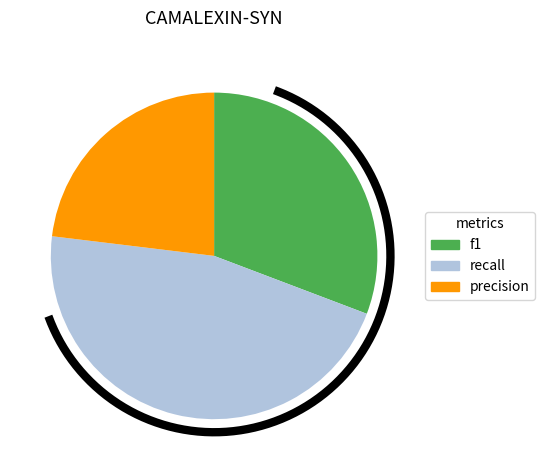

Combined, what portion of the pie is precision and recall?

69.2%